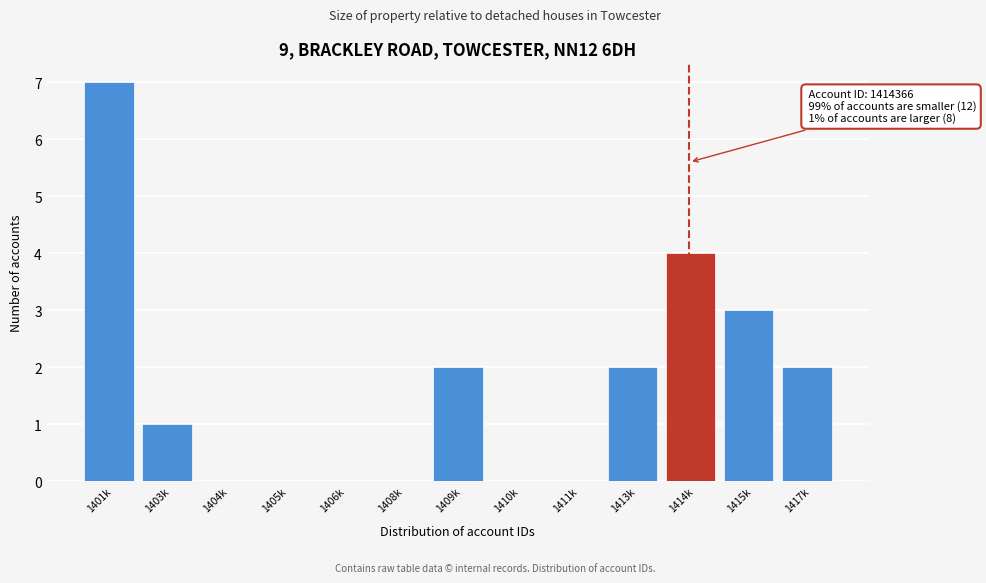

Reading left to right, what are all the values shown in this chart?

1401k=7	1403k=1	1404k=0	1405k=0	1406k=0	1408k=0	1409k=2	1410k=0	1411k=0	1413k=2	1414k=4	1415k=3	1417k=2